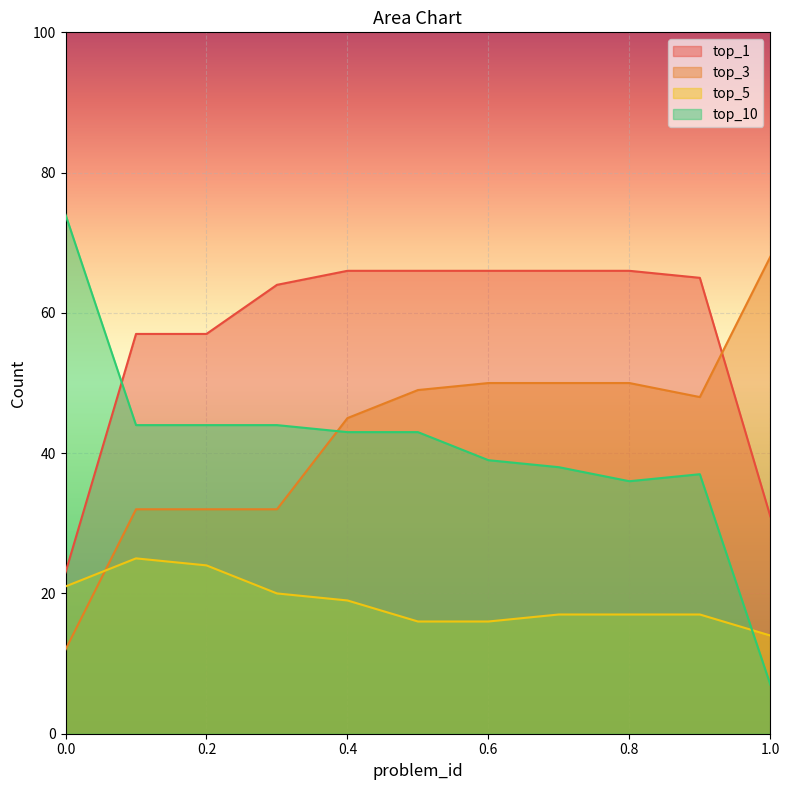

True or false: top_5 and top_3 intersect in this chart.

True